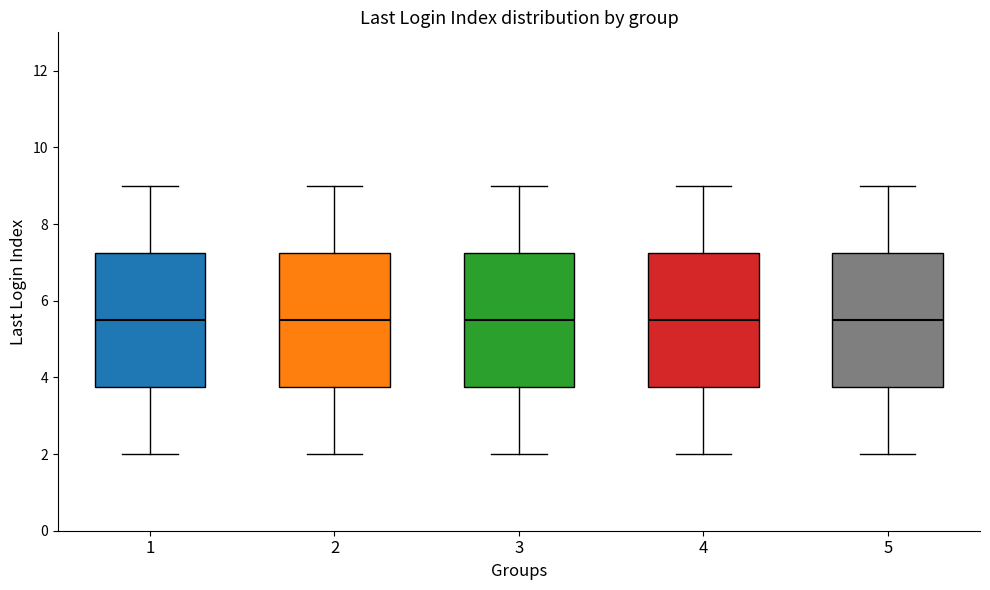

Reading left to right, transcribe this box plot: for each box, give where its median line is, the range the box spans, and where its two whiskers end, as read against the y-axis. The values are not printed on the chart, so give them approximately, as read against the axis.

1: median 5.6, box 3.8 to 7.2, whiskers 2.0 to 9.0
2: median 5.6, box 3.8 to 7.2, whiskers 2.0 to 9.0
3: median 5.6, box 3.8 to 7.2, whiskers 2.0 to 9.0
4: median 5.6, box 3.8 to 7.2, whiskers 2.0 to 9.0
5: median 5.6, box 3.8 to 7.2, whiskers 2.0 to 9.0